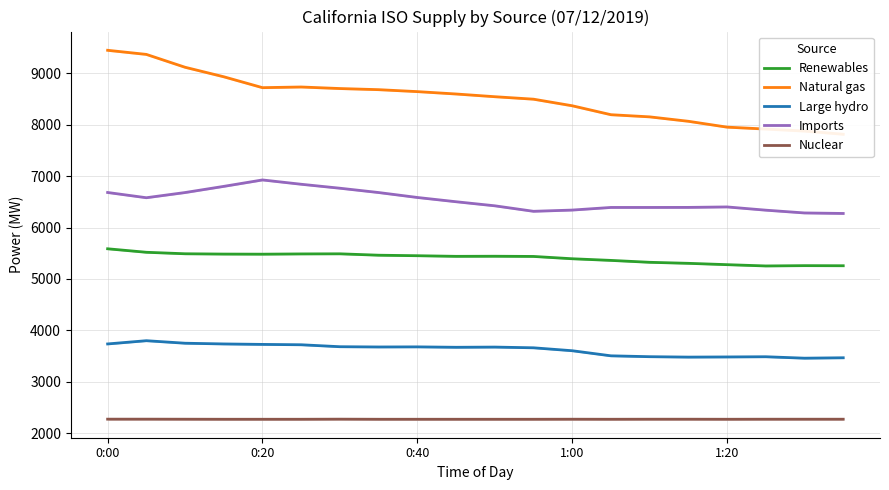

What is the total value across all series at 17?

25266